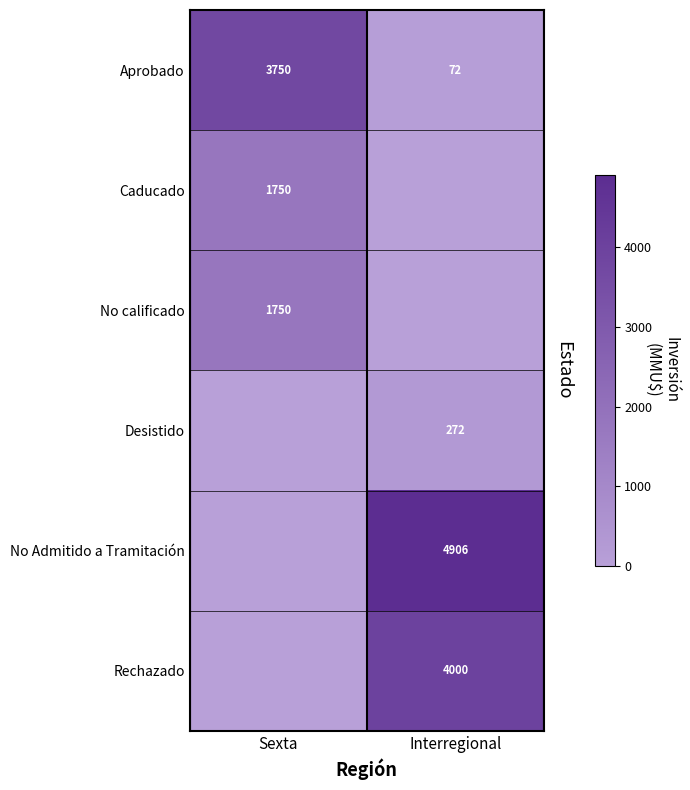

At how many categories does at least one series exceed 218?

2